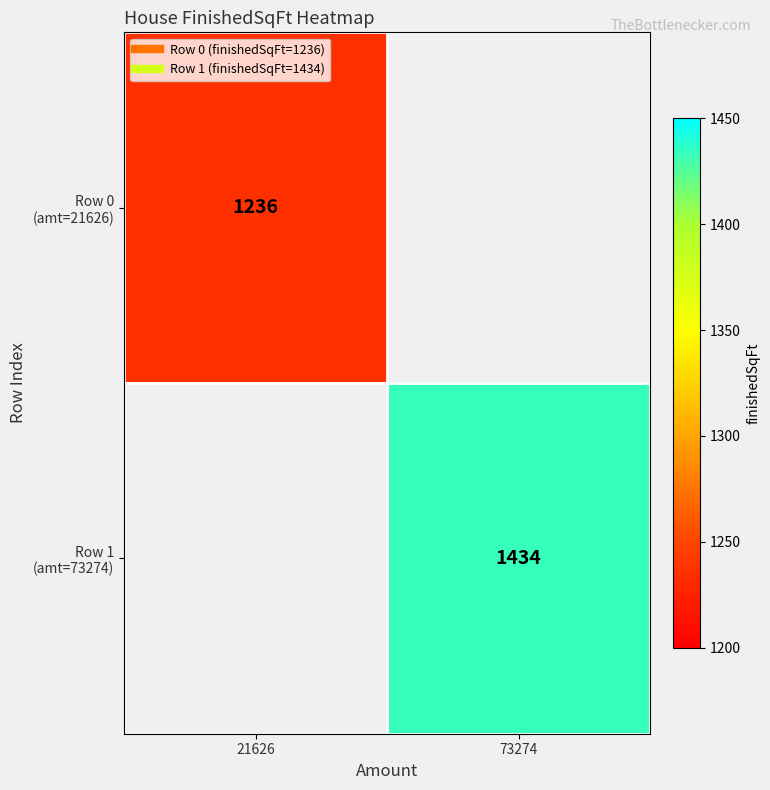

Which series has the largest range (max minus min)?

Row 0 (amt=21626)